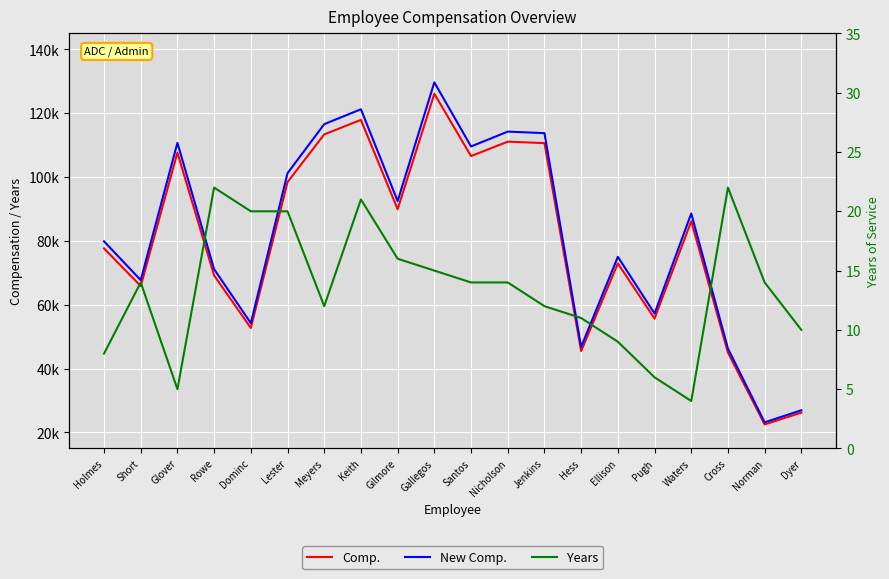

The value of Years at Dyer is 18. True or false?

False